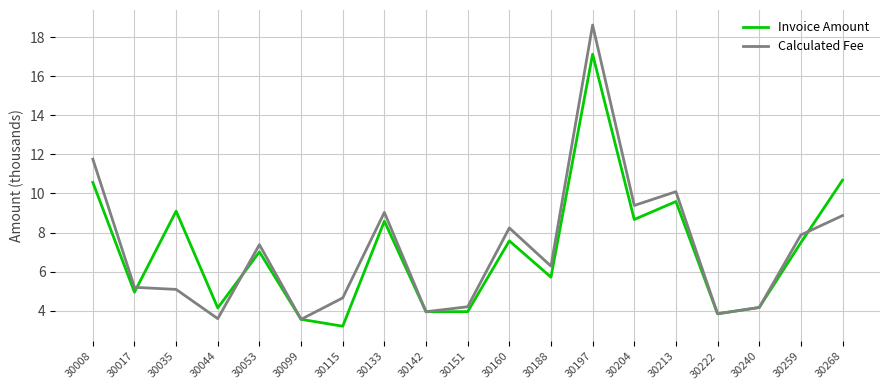

Which series has the largest range (max minus min)?

Calculated Fee